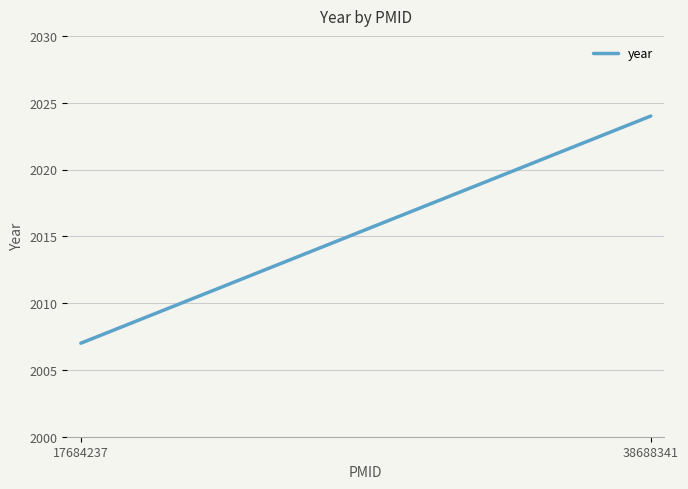

Rank the categories by value from lowest to highest.

17684237, 38688341